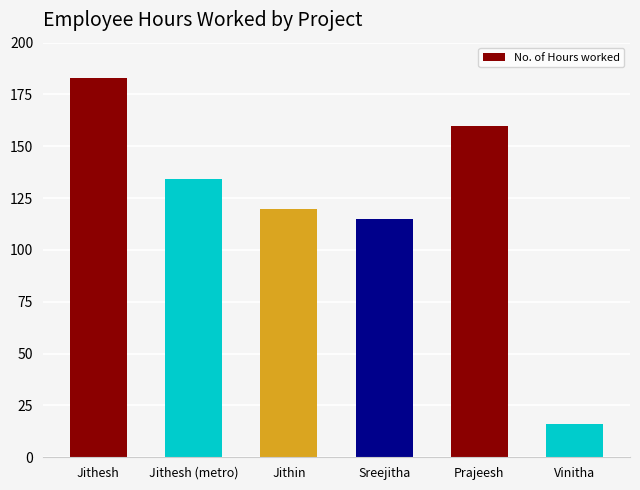

What is the sum of all values?

728